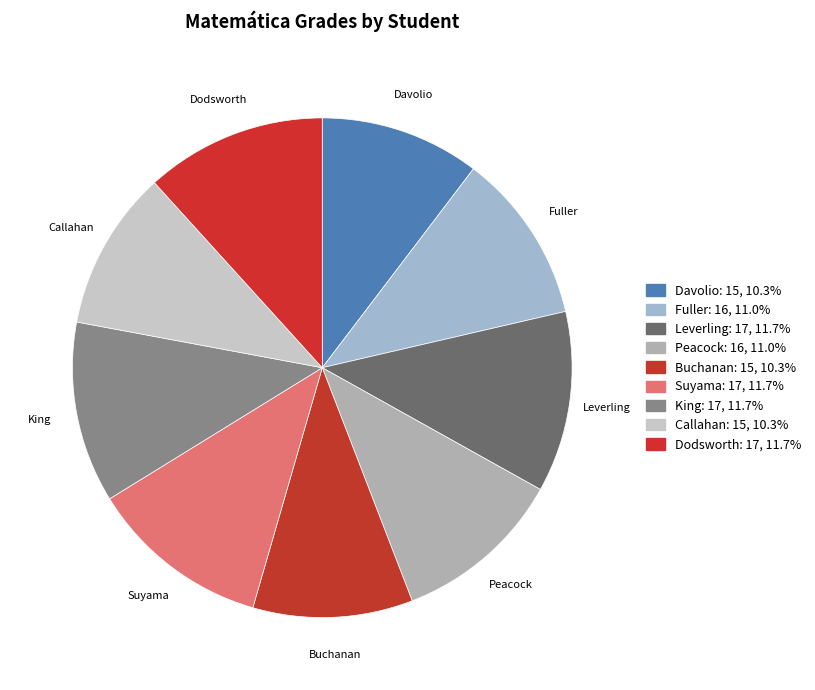

The Fuller slice represents 11% of the pie. True or false?

True